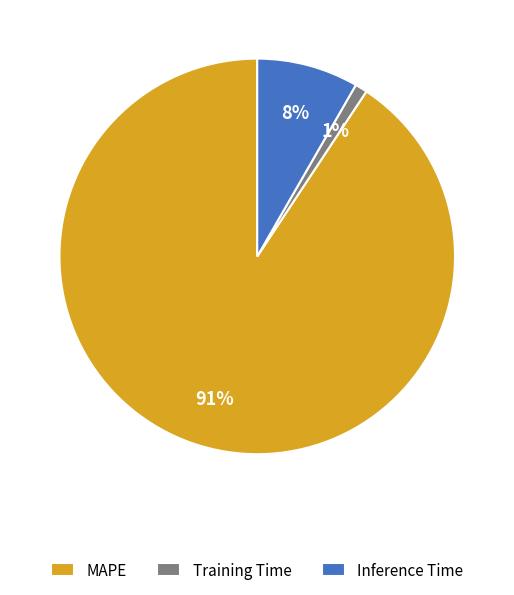

What percentage is the Inference Time slice, to the nearest percent?

8%